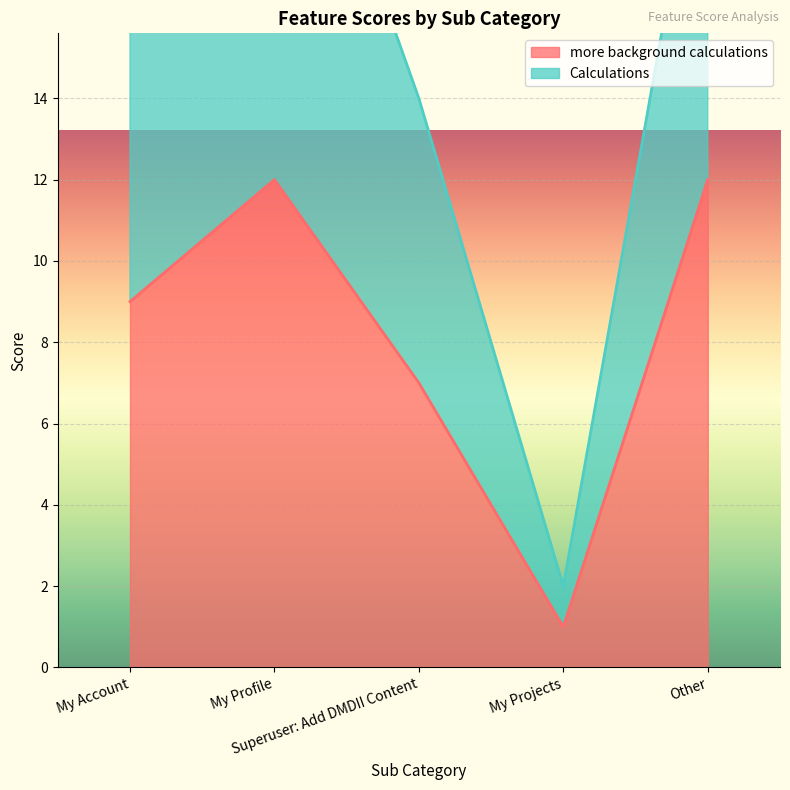

Rank the series at My Account from highest to lowest value.

Calculations, more background calculations